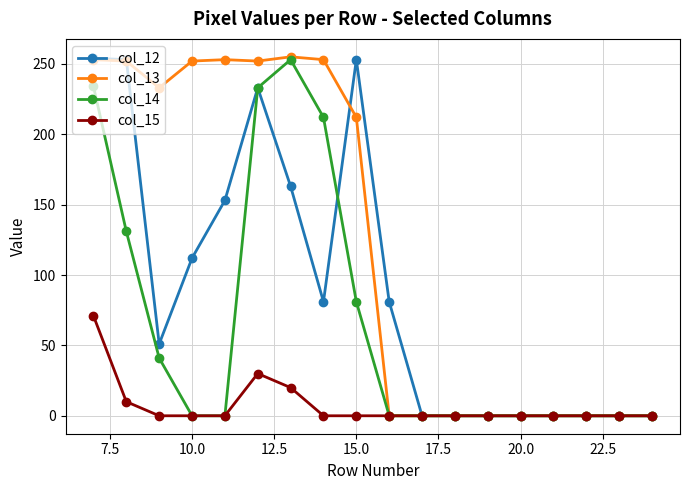

How many values in the col_13 series are below 212?

9